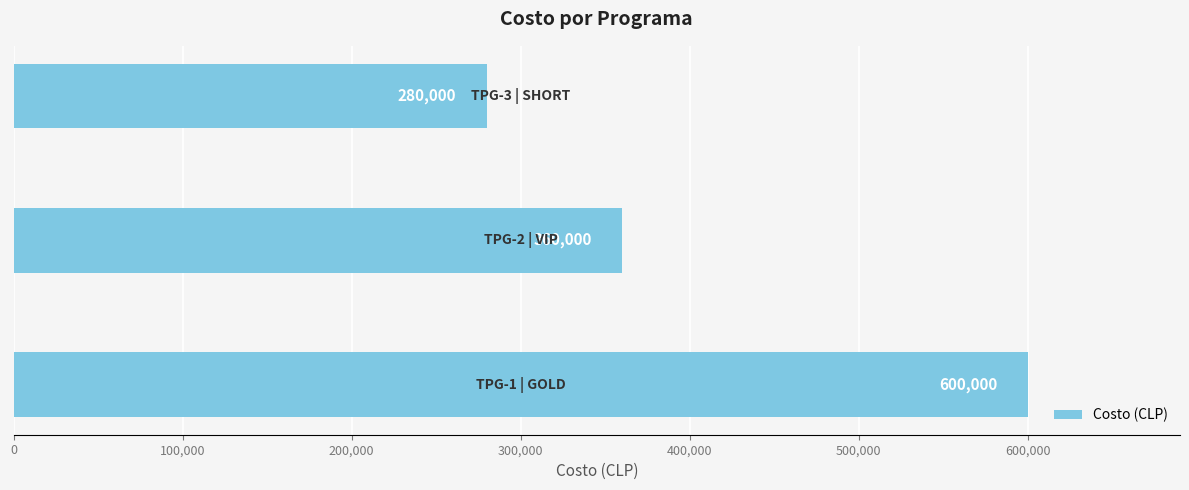

What is the maximum value shown in the chart?

600000